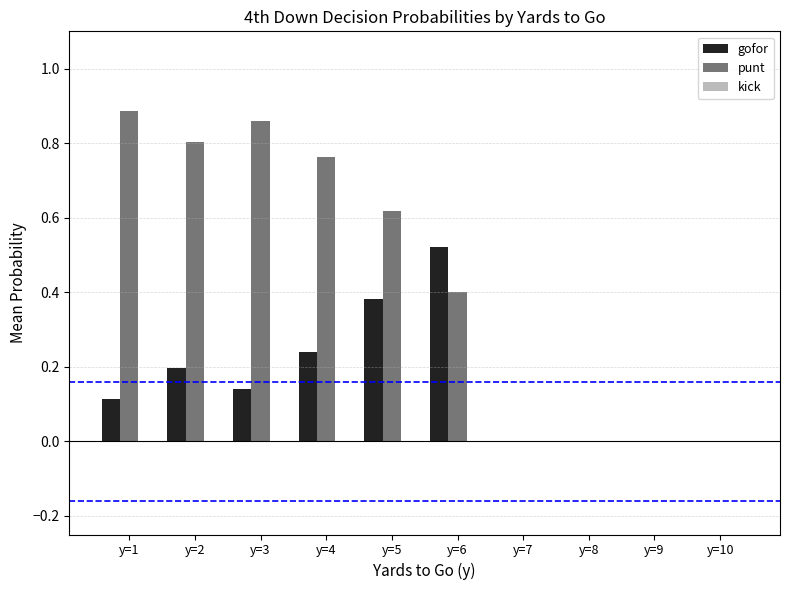

Are the bars horizontal?

No